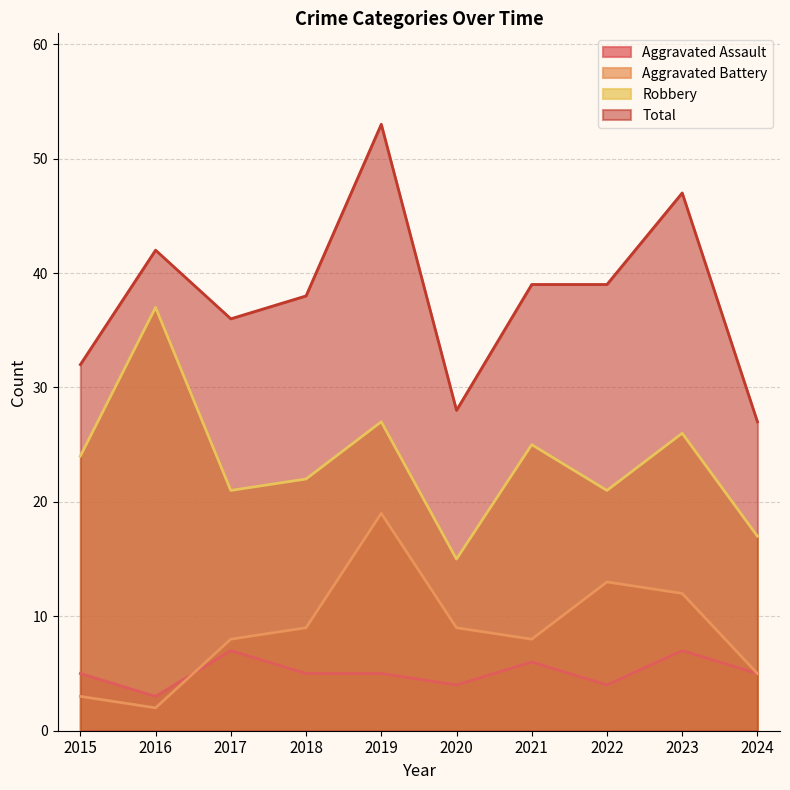

What is the difference between the second highest and second lowest values in the Robbery series?

10